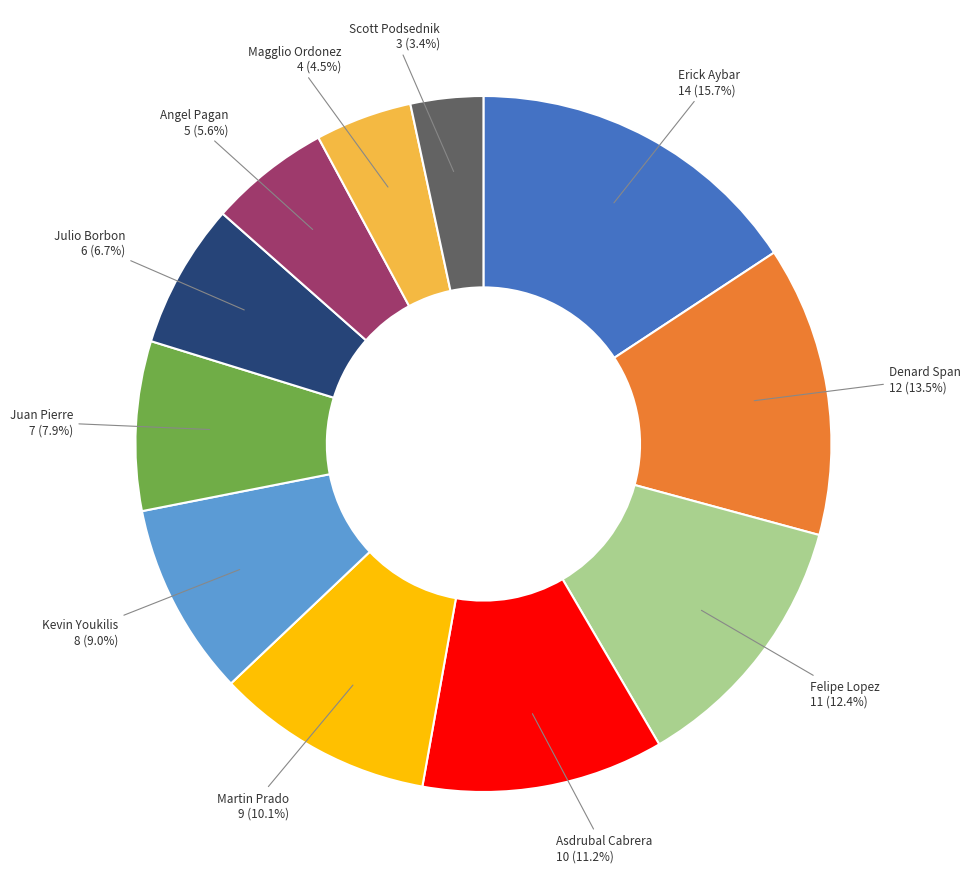

What is the smallest slice in the pie chart?

Scott Podsednik